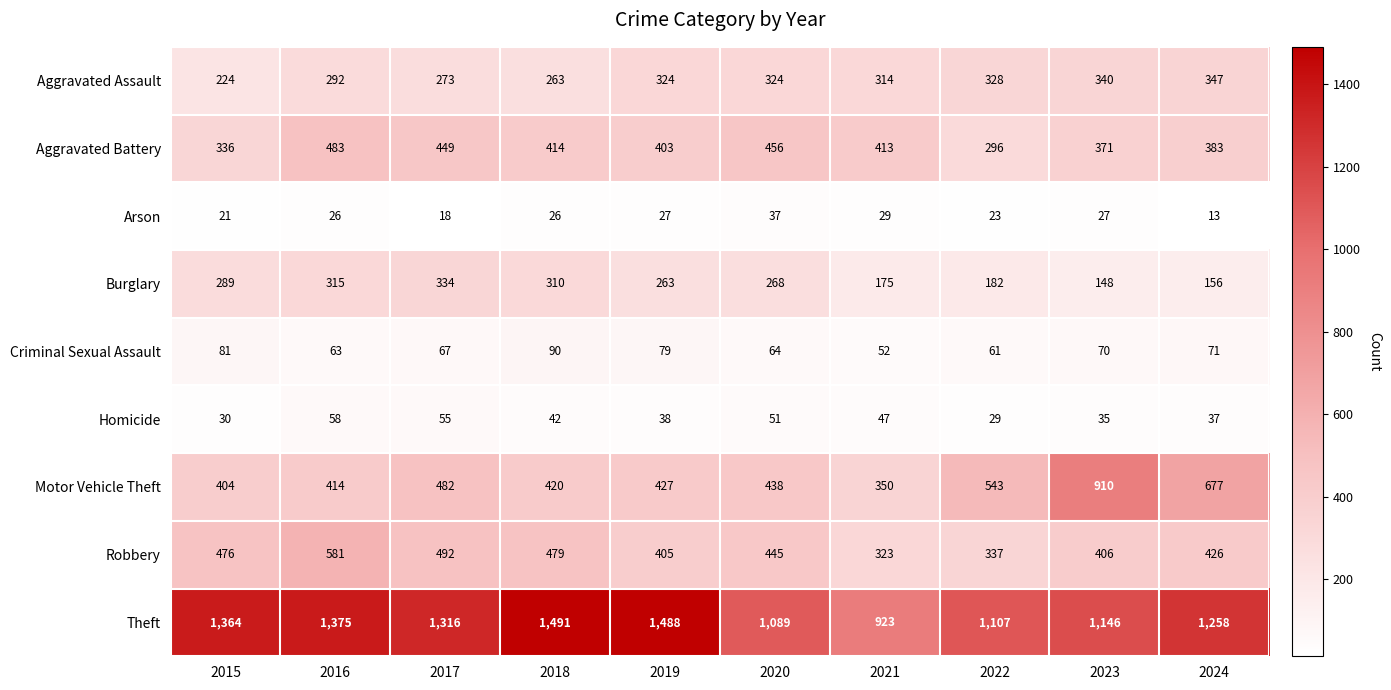

At 2020, list the series in order from largest to smallest.

Theft, Aggravated Battery, Robbery, Motor Vehicle Theft, Aggravated Assault, Burglary, Criminal Sexual Assault, Homicide, Arson